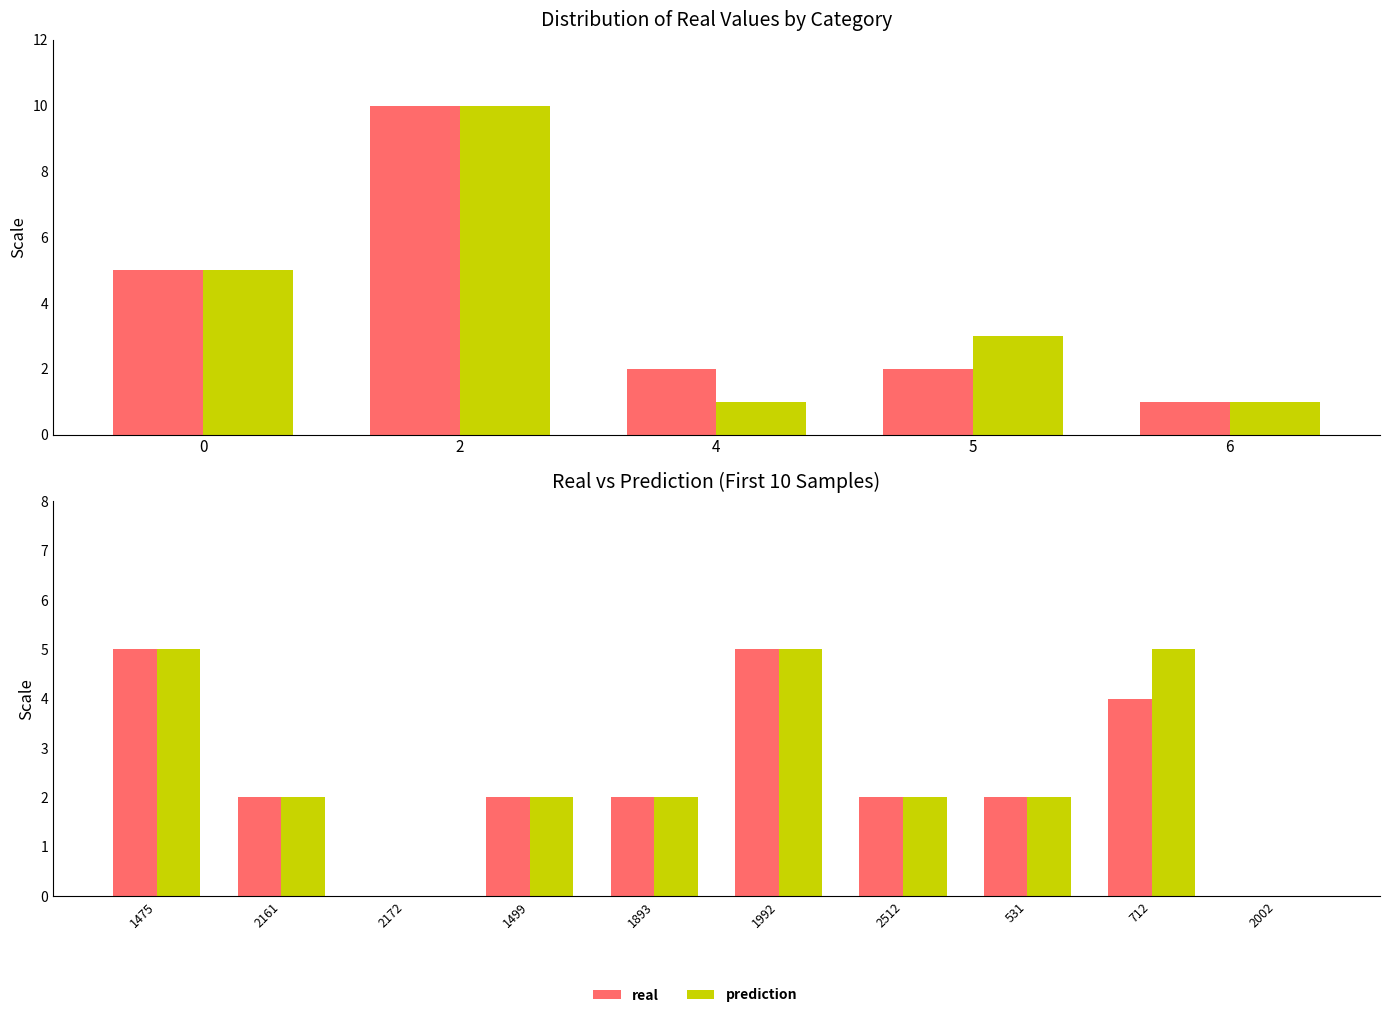

Is it true that prediction equals 8 at 1475?

False